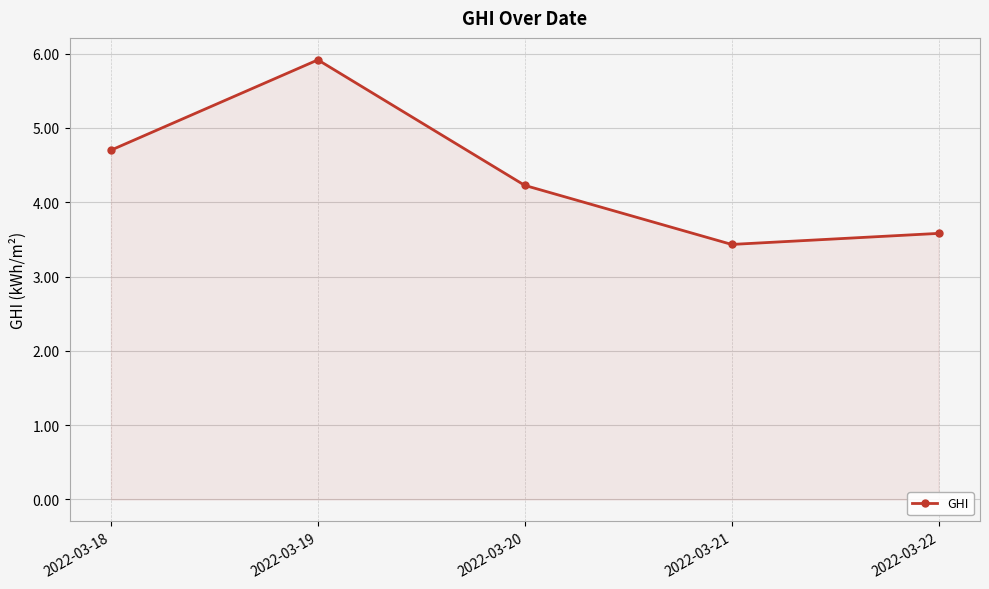

What is the change in value from 2022-03-18 to 2022-03-20?

-0.5